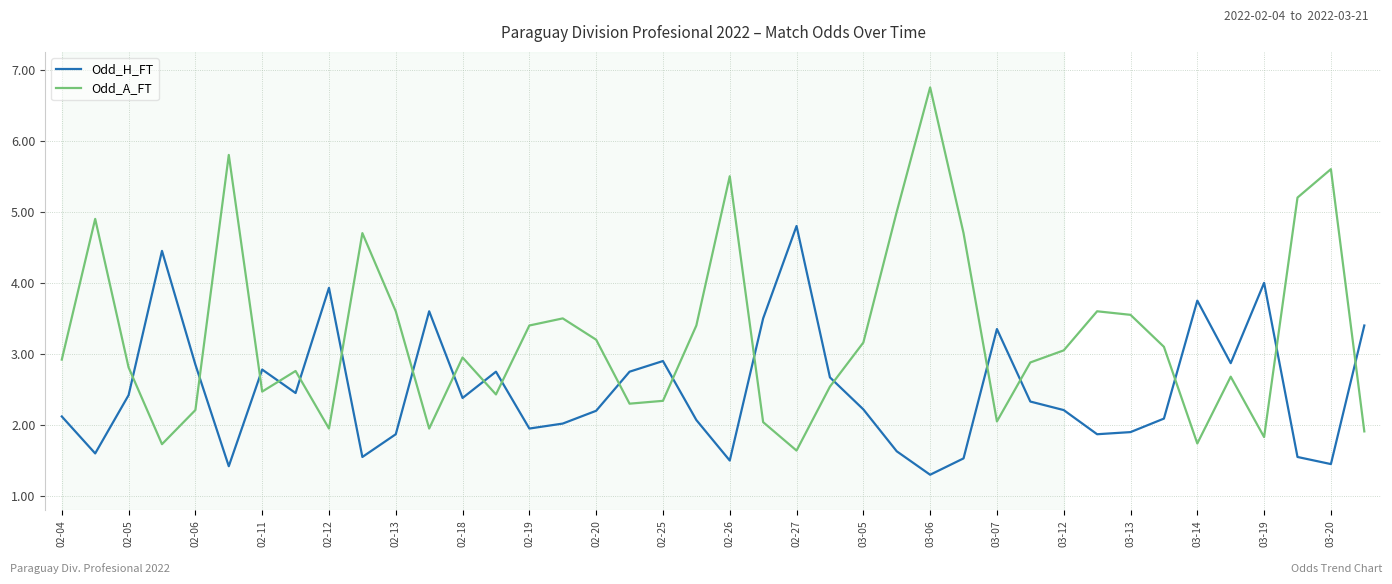

In Odd_A_FT, how many points are higher than both neighbors (excluding endpoints)?

11